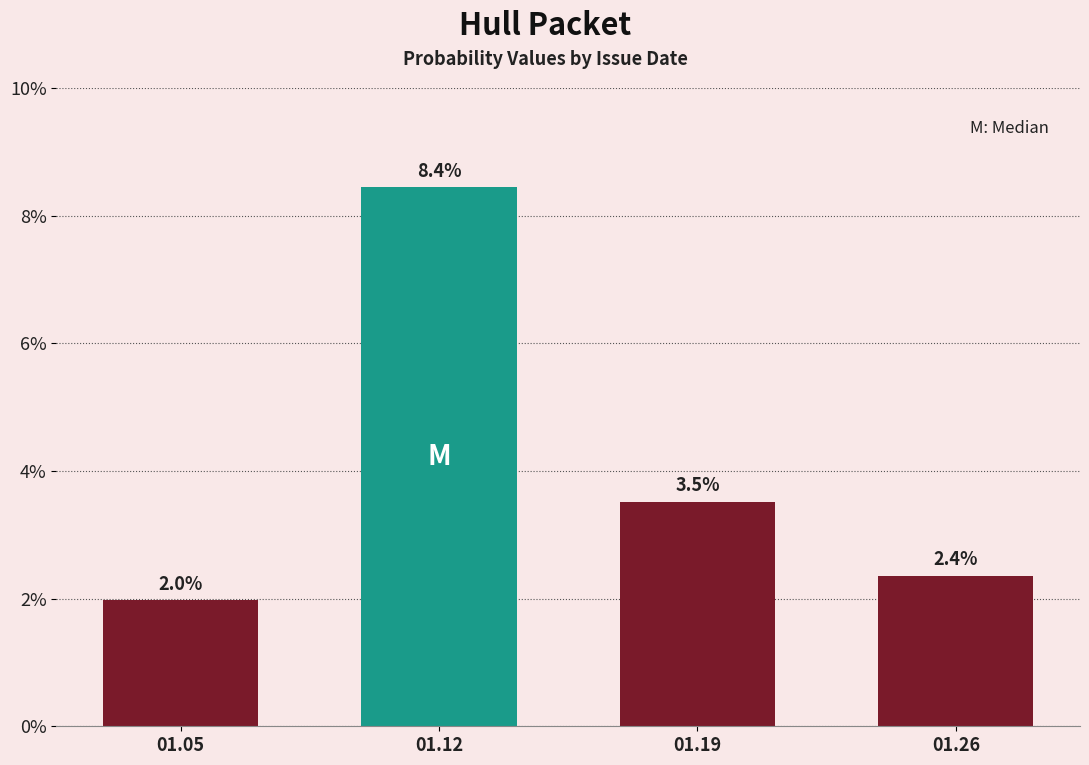

What is the sum of the values at 01.12 and 01.26?

0.1